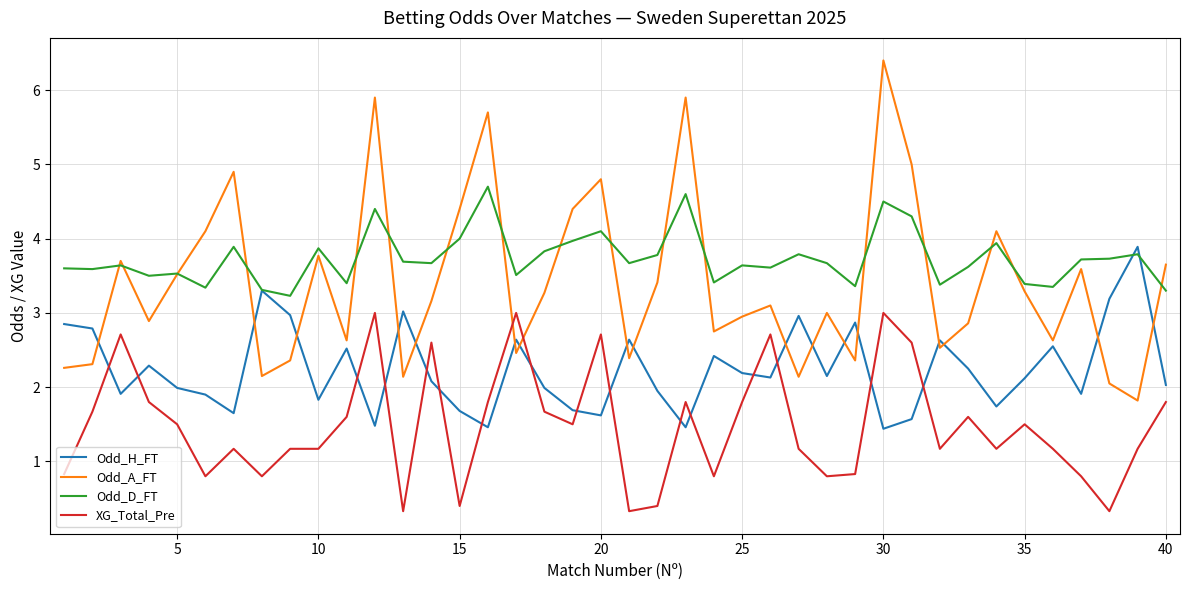

What is the sum of all XG_Total_Pre values?

59.2